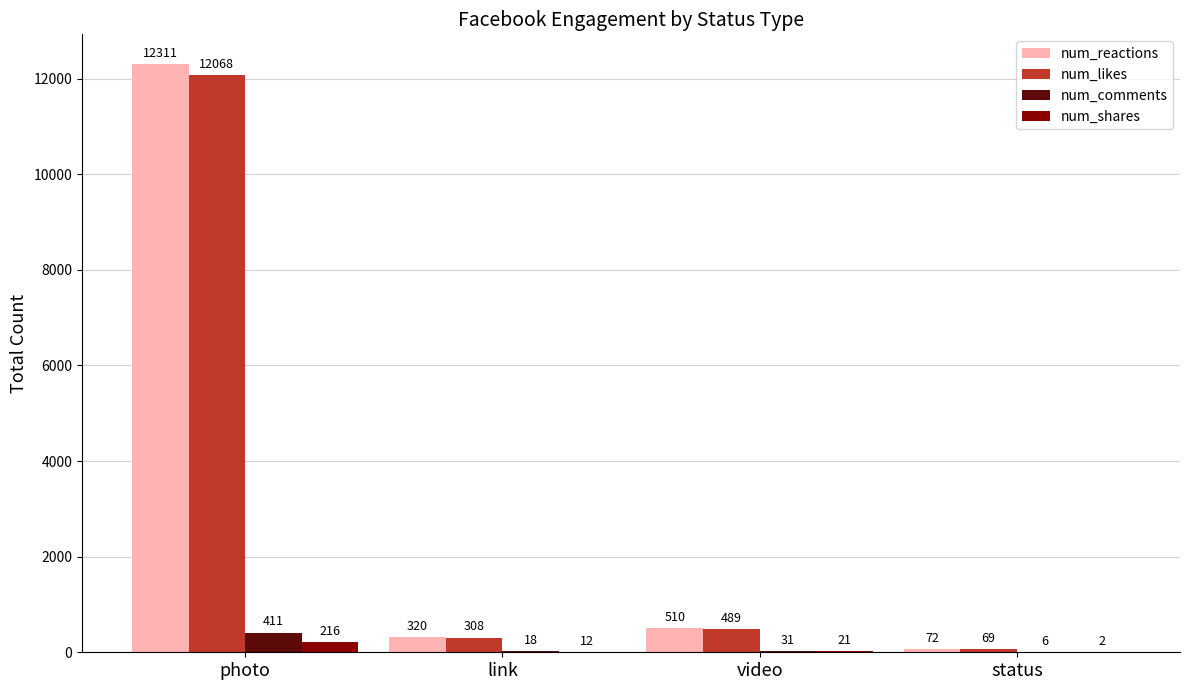

Where is num_comments nearest to the value 208?

video